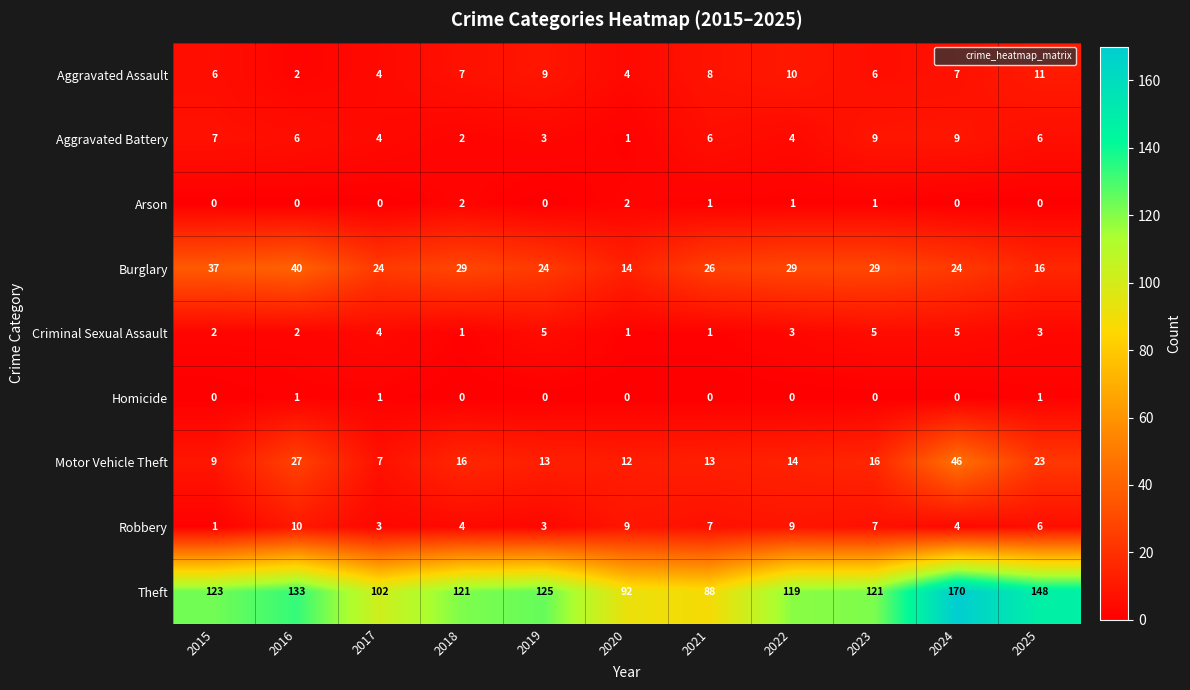

Which series has the largest total across all categories?

Theft